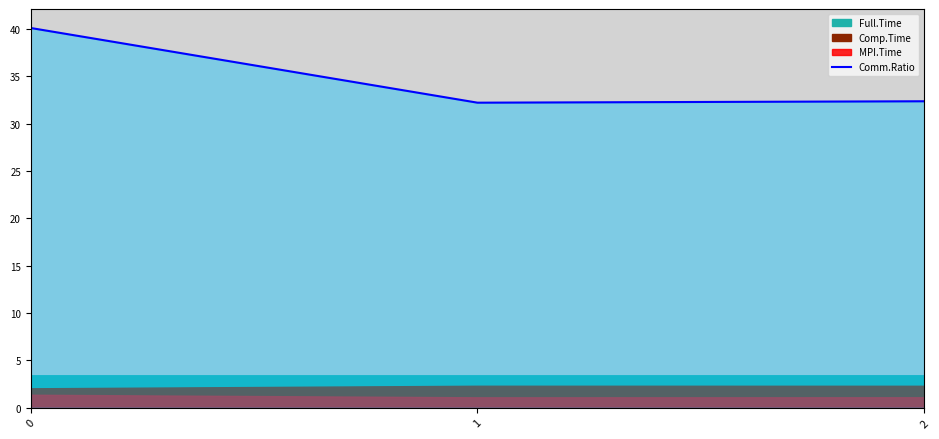

List the labels in order of value, smallest first.

1, 2, 0